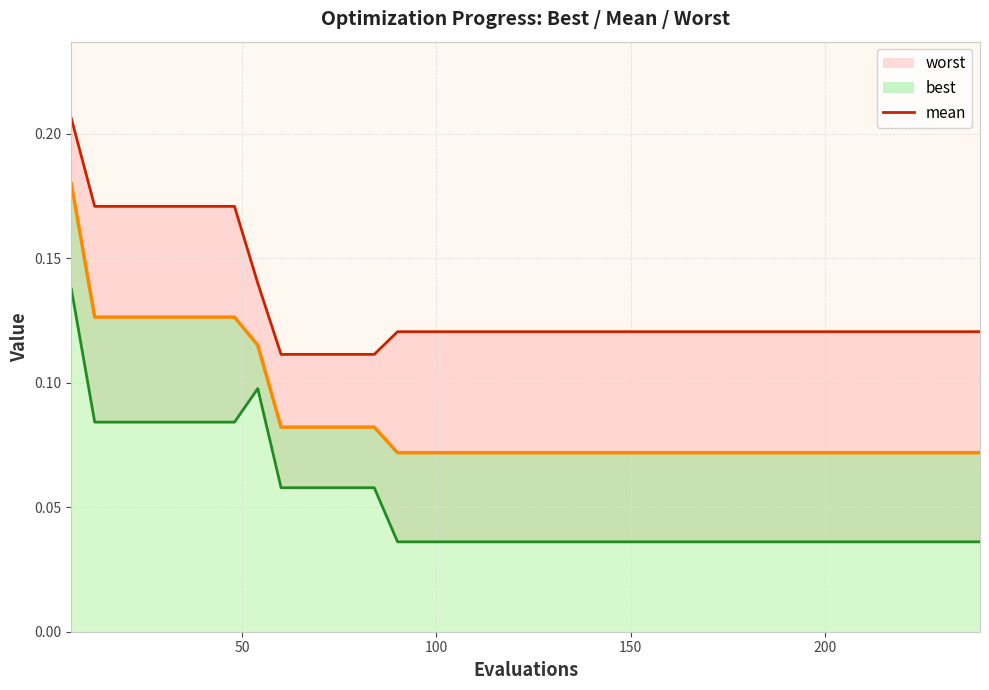

What is the greatest value displayed?

0.2